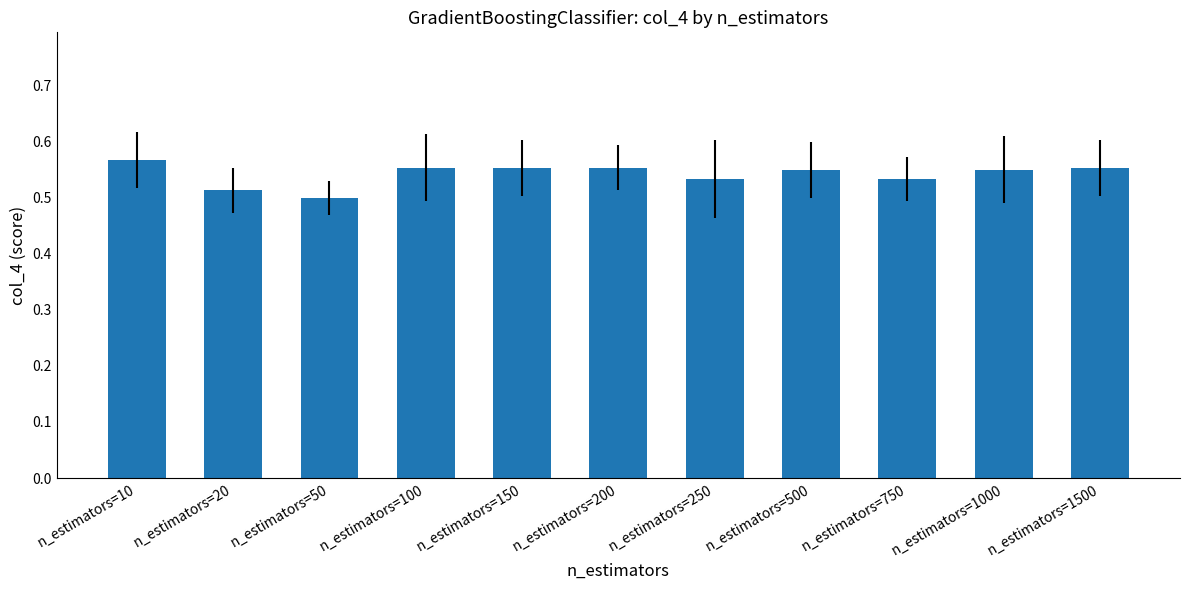

Count the values in the range 0 to 1.

11